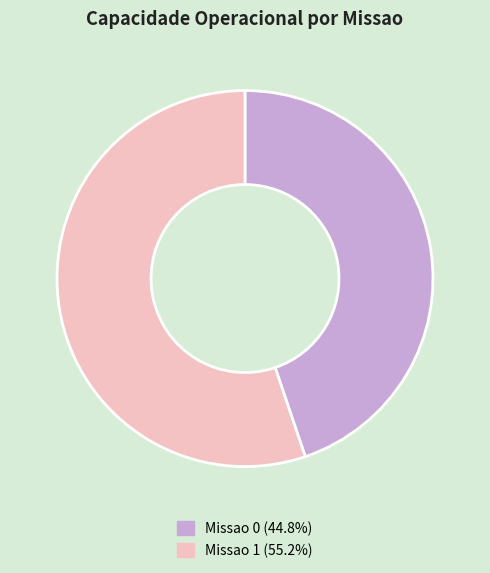

Count the number of slices in the pie.

2